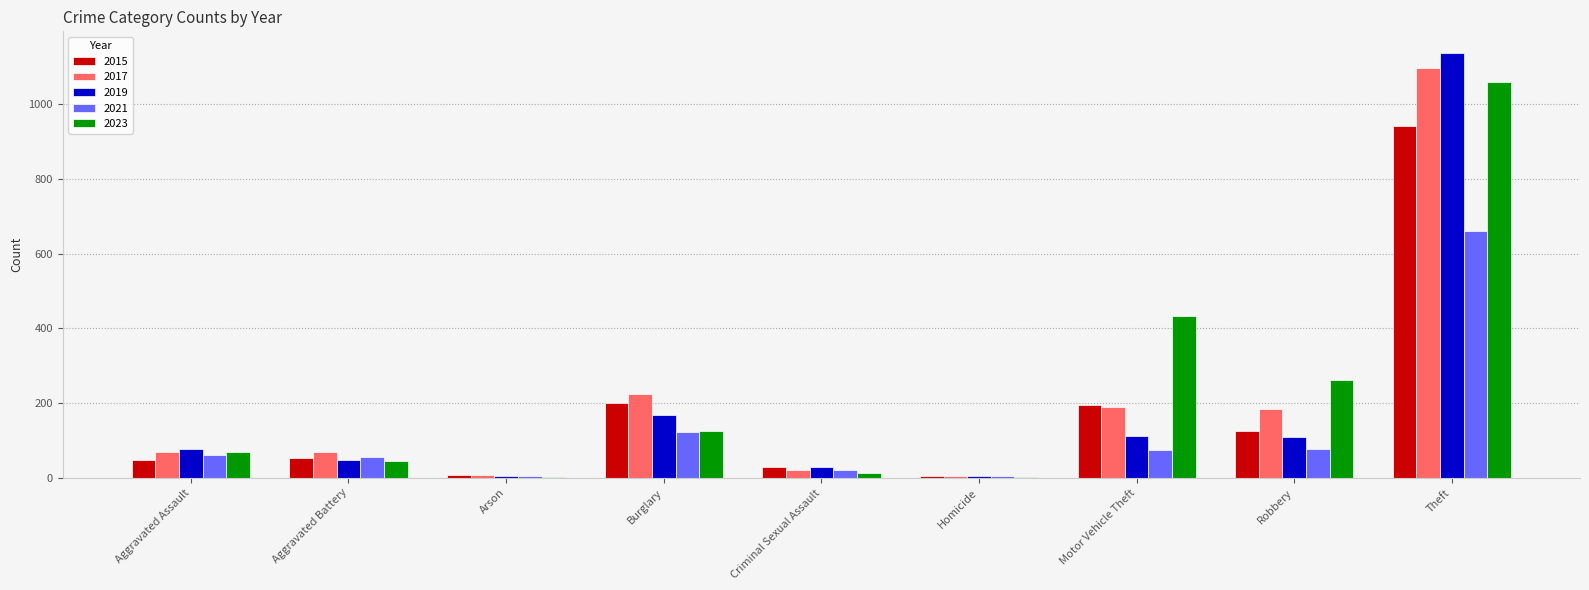

Which series changed the most between Criminal Sexual Assault and Homicide?

2019